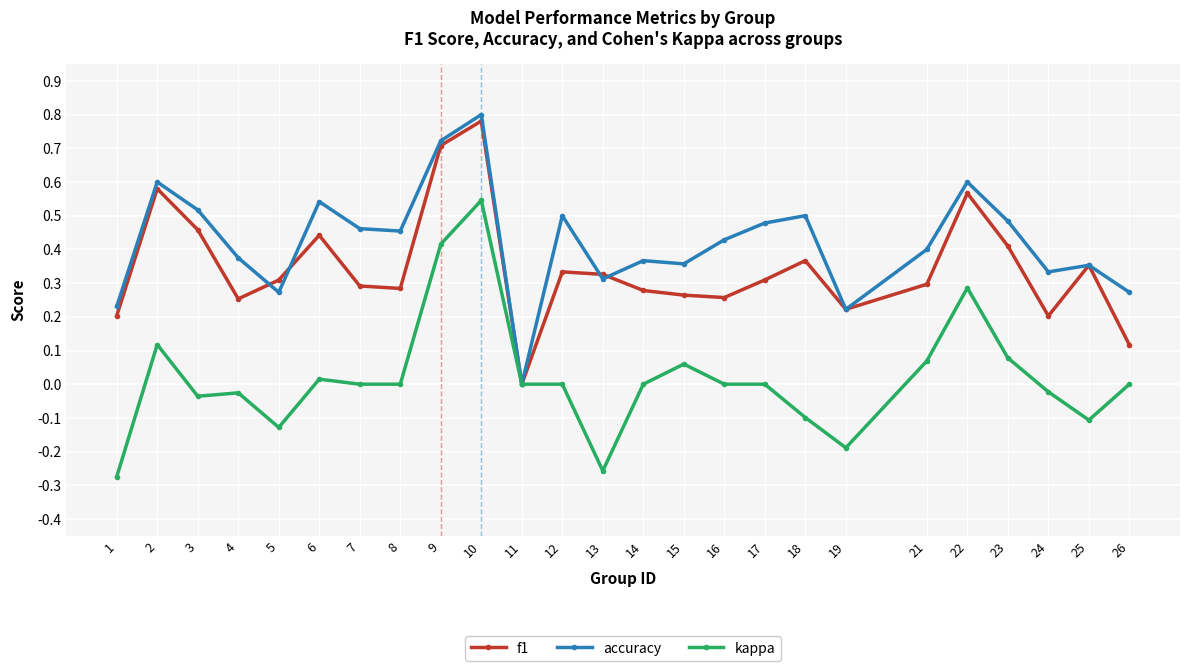

How many series are shown in this chart?

3